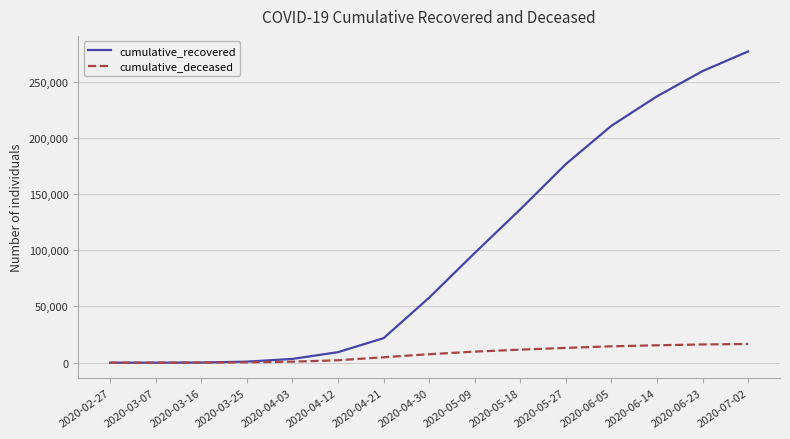

What is the sum of the cumulative_deceased values at 2020-04-30 and 2020-06-05?

22101